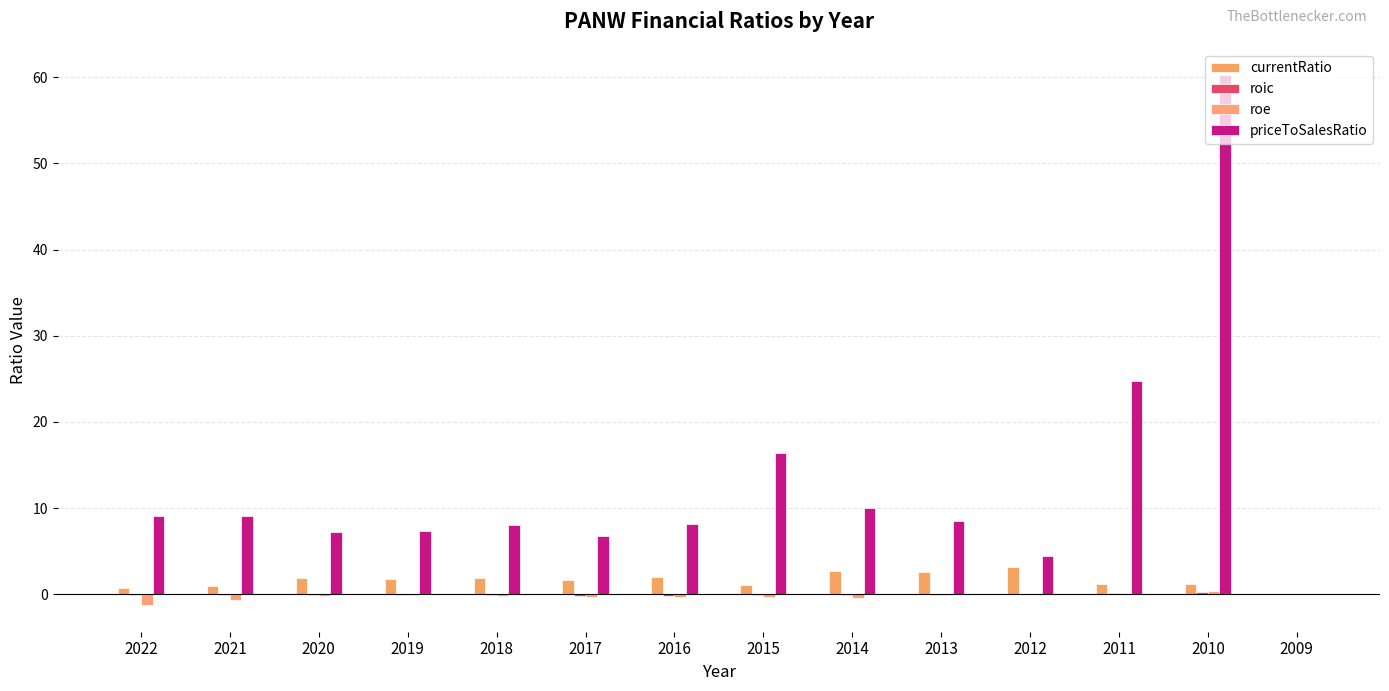

Is the value of roe at 2021 greater than the value of priceToSalesRatio at 2009?

No